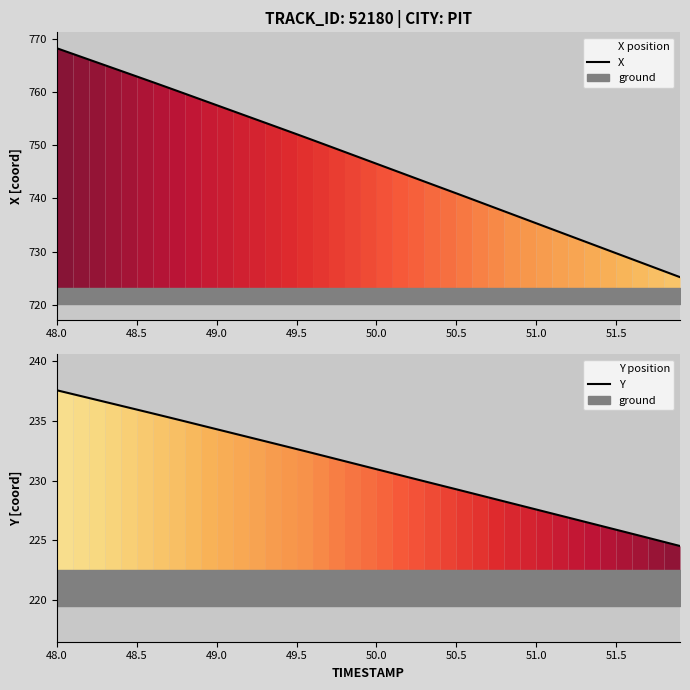

What is the maximum value for X?

768.3